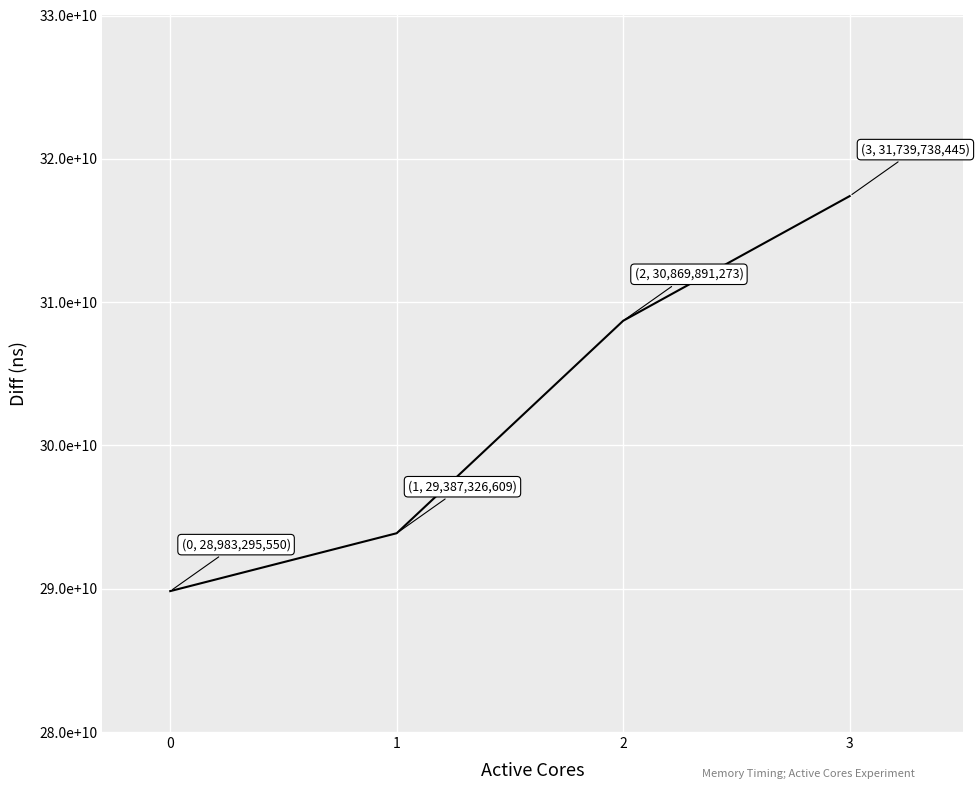

True or false: there are more than 1 points higher than both neighbors.

False